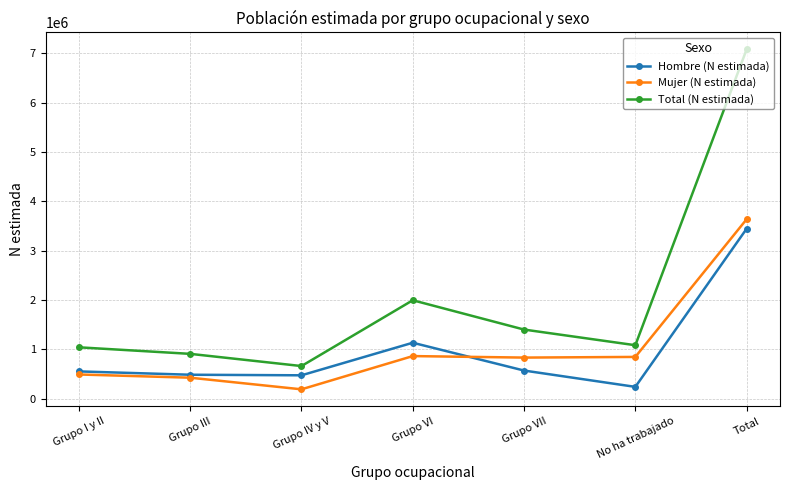

Is it true that Total (N estimada) equals 1993054 at Grupo VI?

True